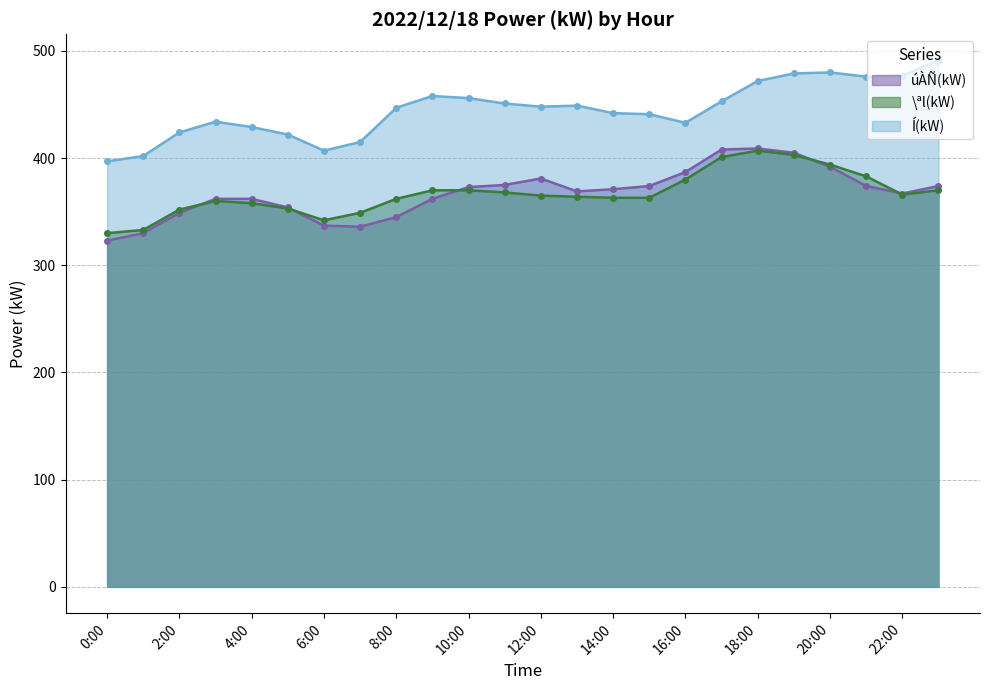

List the series in order of their peak value, highest first.

Í(kW), úÀÑ(kW), \ªl(kW)